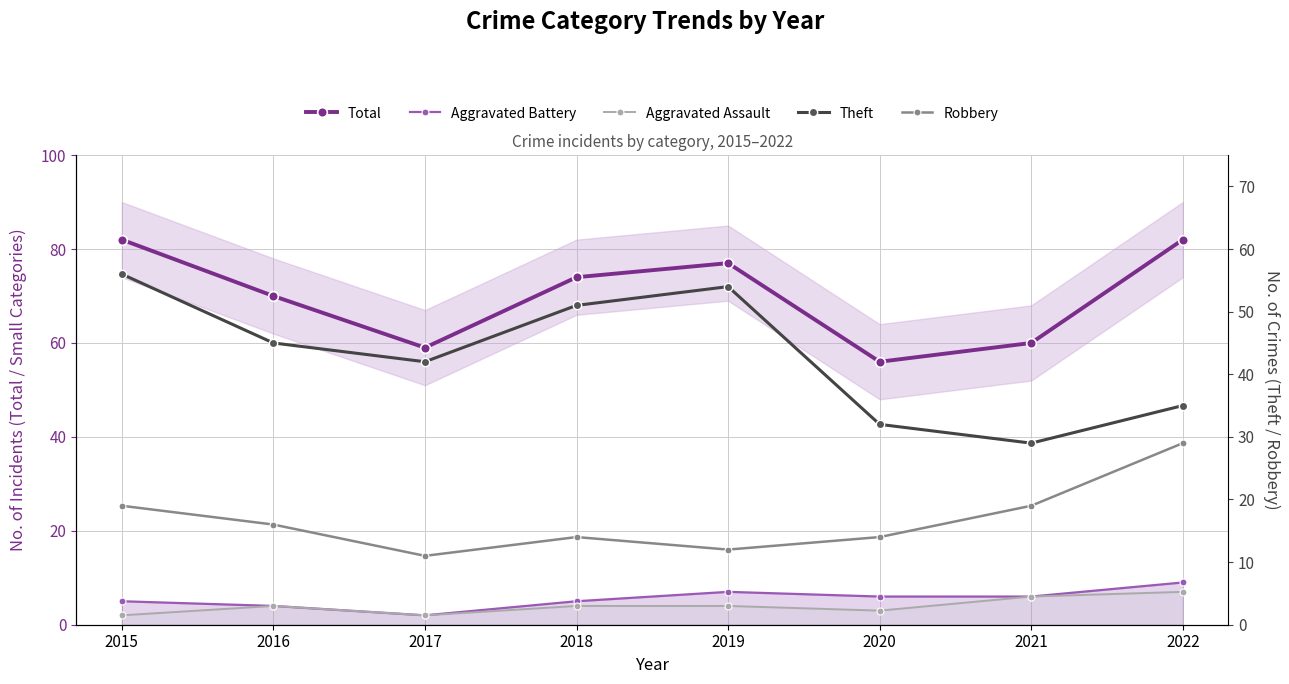

Where is Total nearest to the value 69?

2016